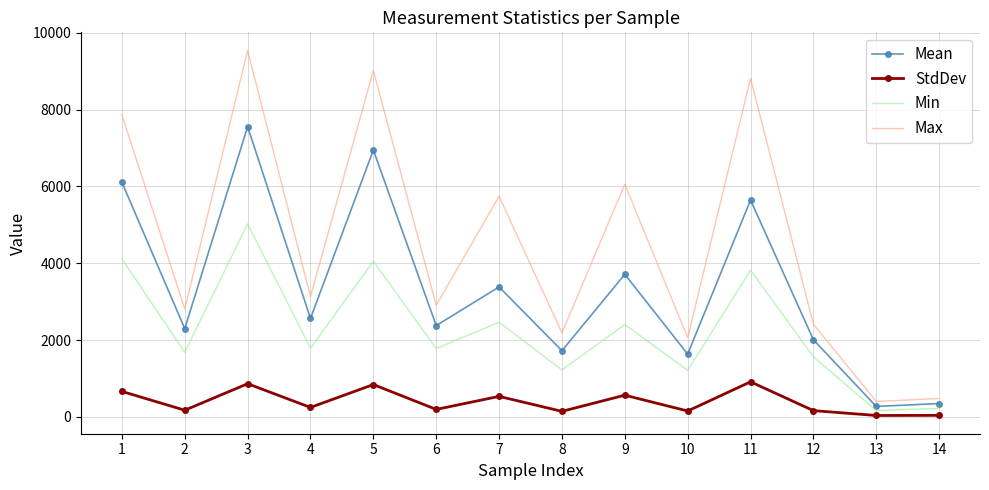

What is the difference between the maximum and minimum values in the Max series?

9134.0